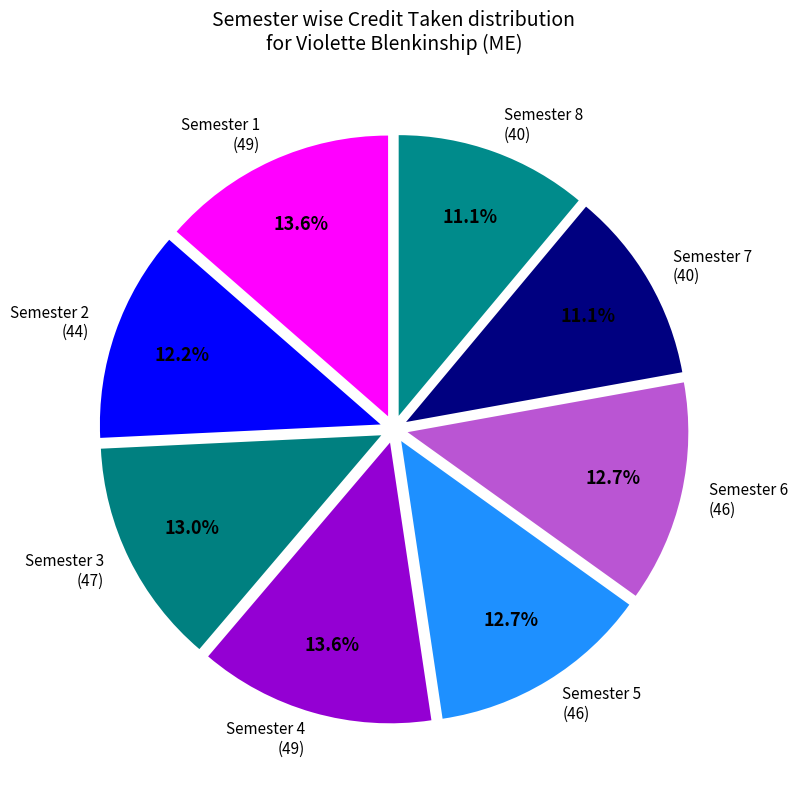

How many slices are in this pie chart?

8